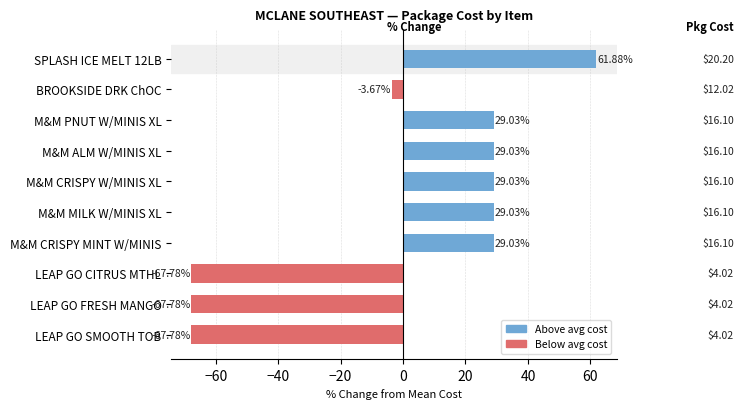

Which label corresponds to the largest value in the chart?

SPLASH ICE MELT 12LB